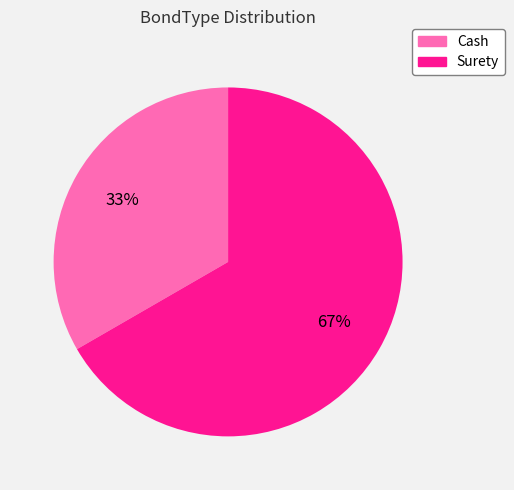

Count the number of slices in the pie.

2